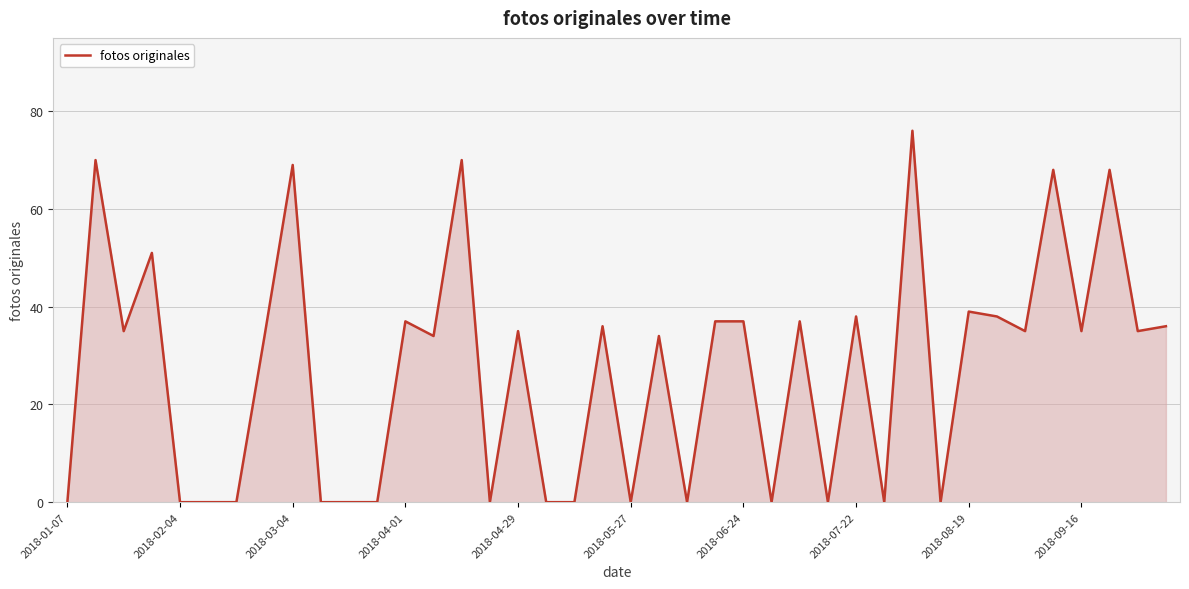

How many distinct data groups are displayed?

1